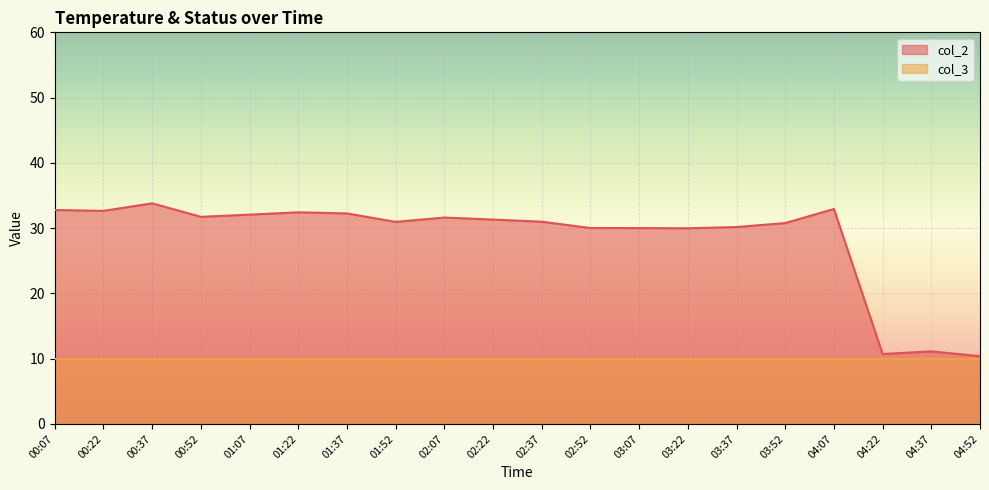

The chart shows a value of 31.7 at 00:52. True or false?

True